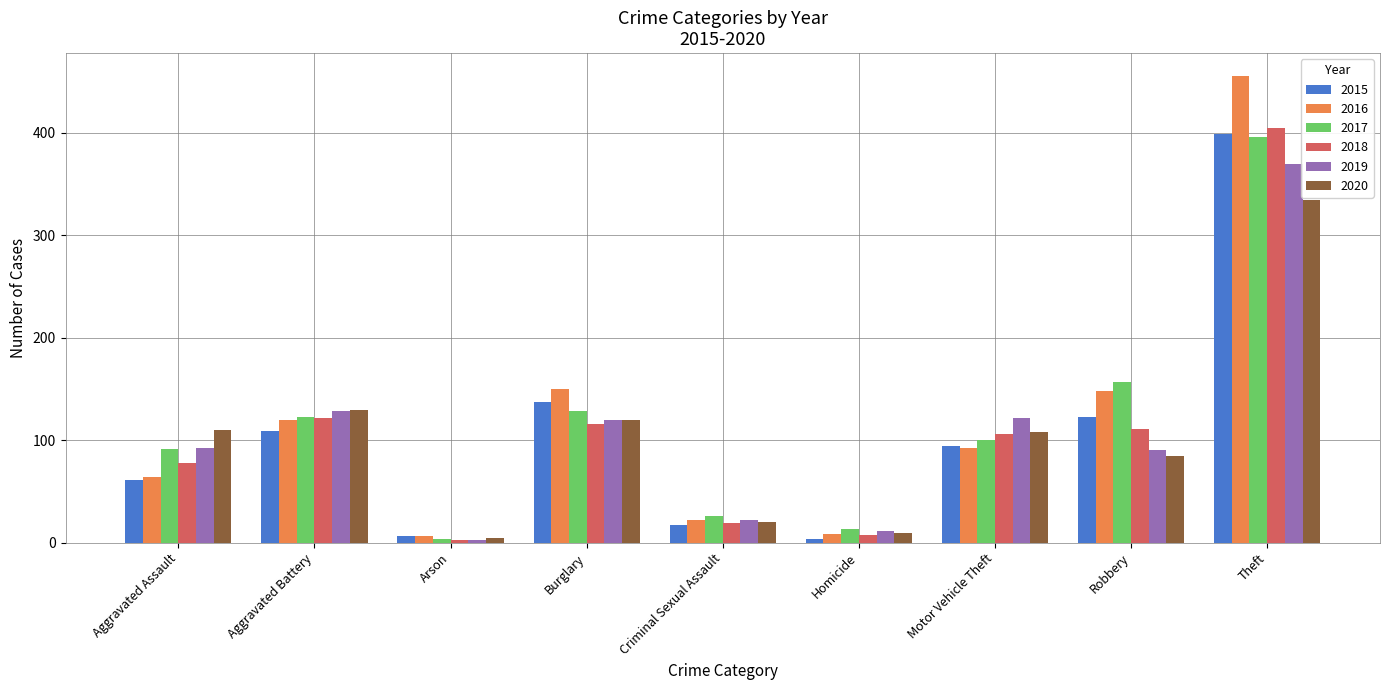

Reading left to right, transcribe all the data shown in this chart.

2015: 61	109	6	137	17	4	94	123	399
2016: 64	120	6	150	22	8	92	148	455
2017: 91	123	4	128	26	13	100	157	396
2018: 78	122	3	116	19	7	106	111	405
2019: 92	128	3	120	22	11	122	90	370
2020: 110	129	5	120	20	9	108	85	334